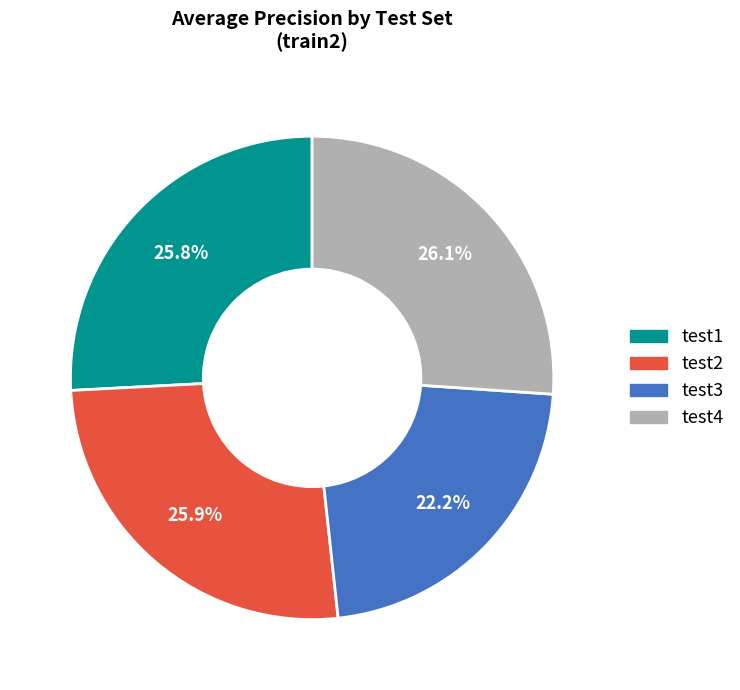

To the nearest percent, what is the difference between the largest and smallest slice percentages?

4%